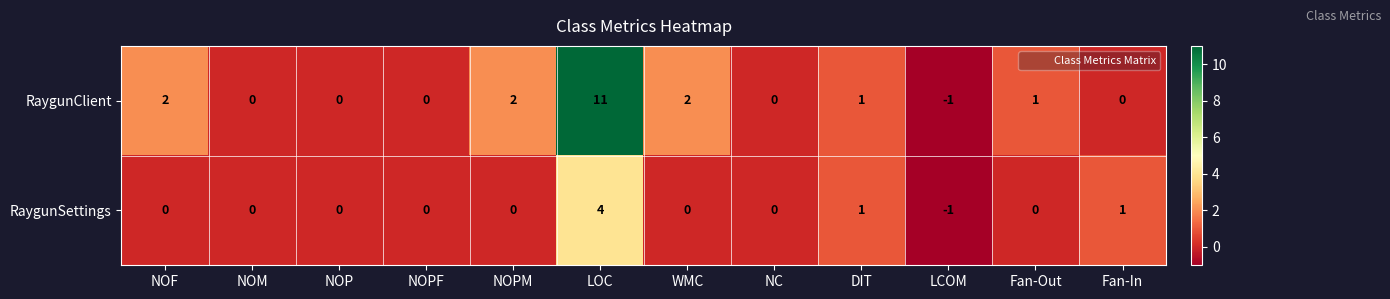

How many values in RaygunClient are below zero?

1